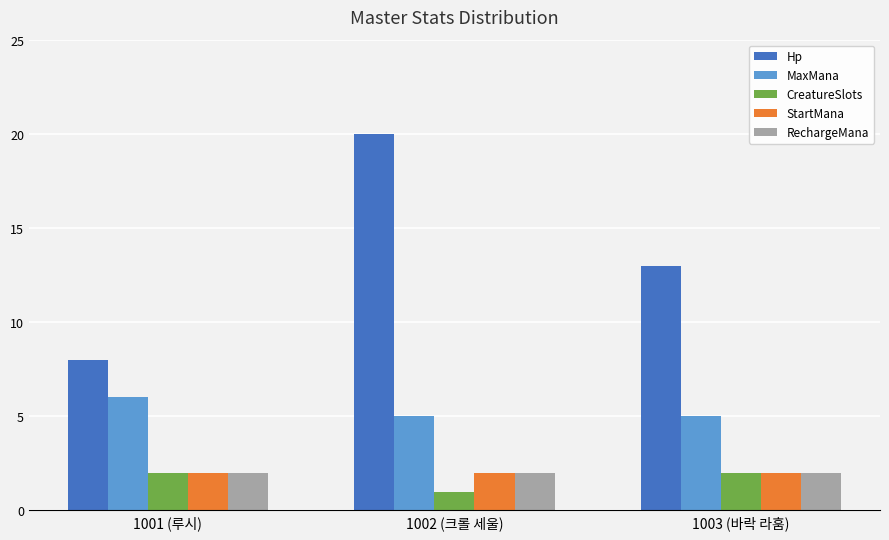

Reading right to left, extract all data points from this chart.

Hp: 1003 (바락 라훔)=13	1002 (크롤 세울)=20	1001 (루시)=8
MaxMana: 1003 (바락 라훔)=5	1002 (크롤 세울)=5	1001 (루시)=6
CreatureSlots: 1003 (바락 라훔)=2	1002 (크롤 세울)=1	1001 (루시)=2
StartMana: 1003 (바락 라훔)=2	1002 (크롤 세울)=2	1001 (루시)=2
RechargeMana: 1003 (바락 라훔)=2	1002 (크롤 세울)=2	1001 (루시)=2